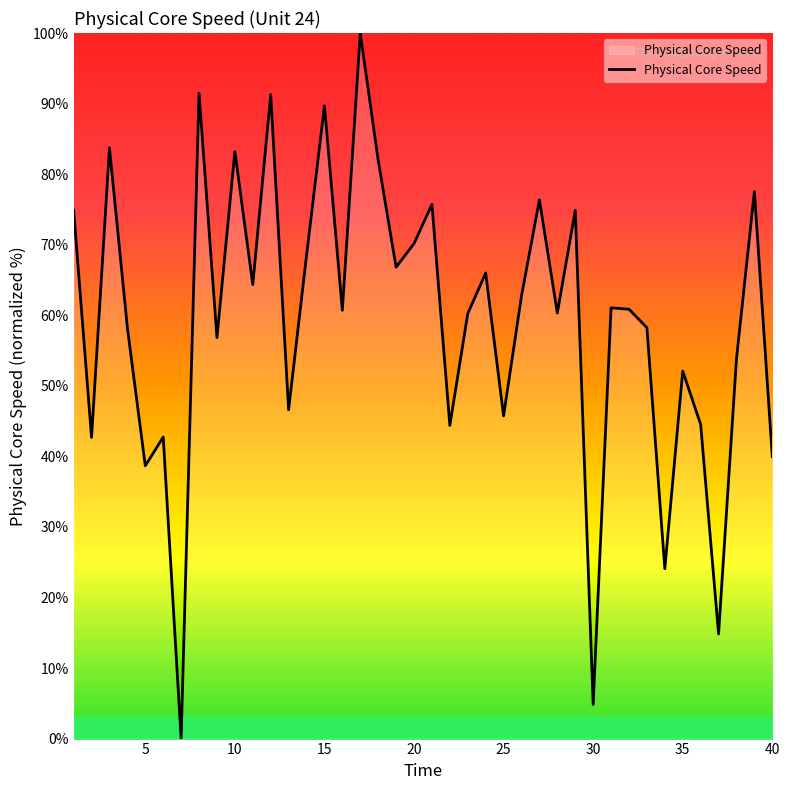

What is the maximum value shown in the chart?

100.0